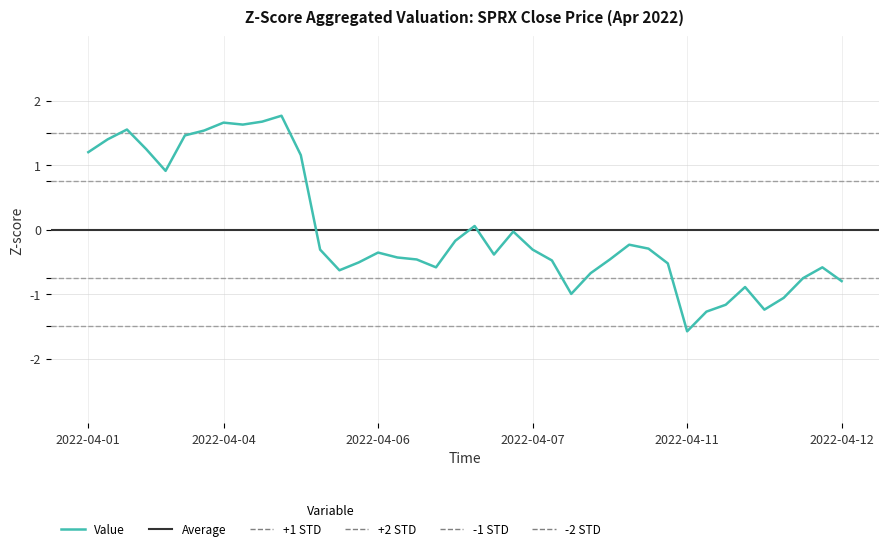

Reading left to right, what are all the values shown in this chart?

1.2	1.4	1.6	1.2	0.9	1.5	1.5	1.7	1.6	1.7	1.8	1.2	-0.3	-0.6	-0.5	-0.4	-0.4	-0.5	-0.6	-0.2	0.1	-0.4	-0.0	-0.3	-0.5	-1.0	-0.7	-0.5	-0.2	-0.3	-0.5	-1.6	-1.3	-1.2	-0.9	-1.2	-1.1	-0.8	-0.6	-0.8